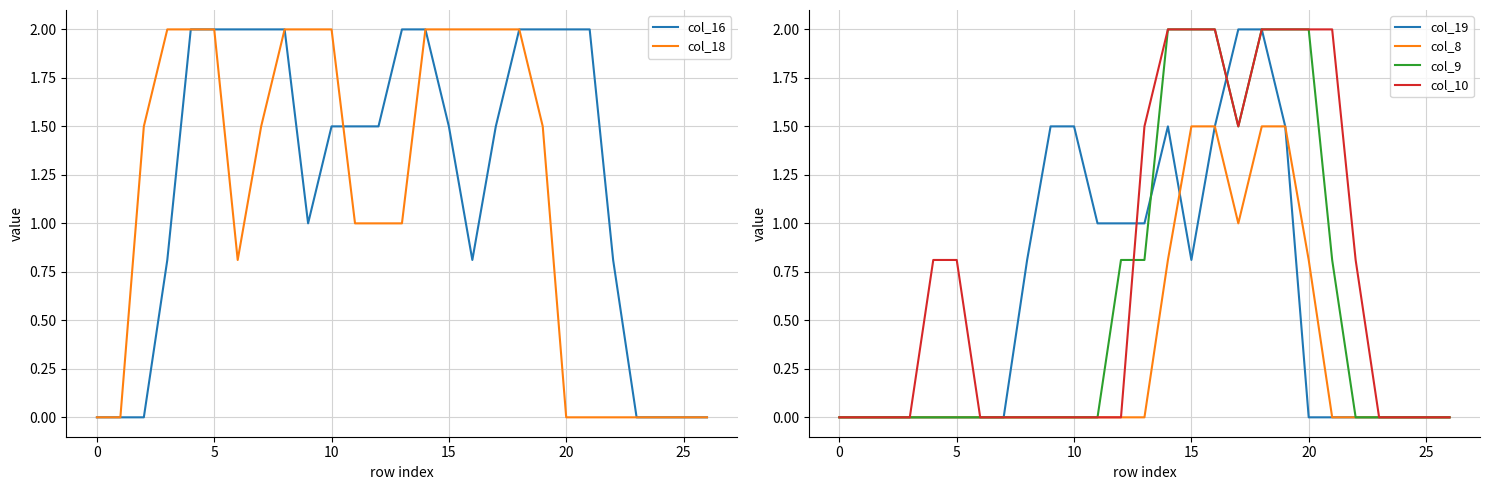

Is it true that col_18 equals 0.0 at 0?

True